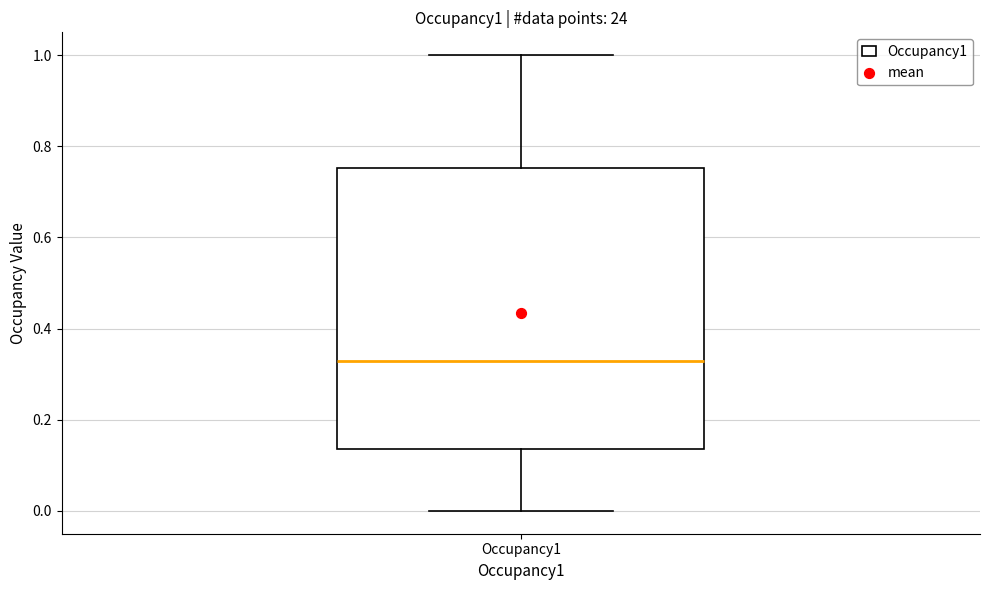

Read this box plot against the y-axis: the position of the median line, the range covered by the box, and the ends of both whiskers. The values are not printed on the chart, so give them approximately, as read against the axis.

median 0.34, box 0.14 to 0.76, whiskers 0.00 to 1.00